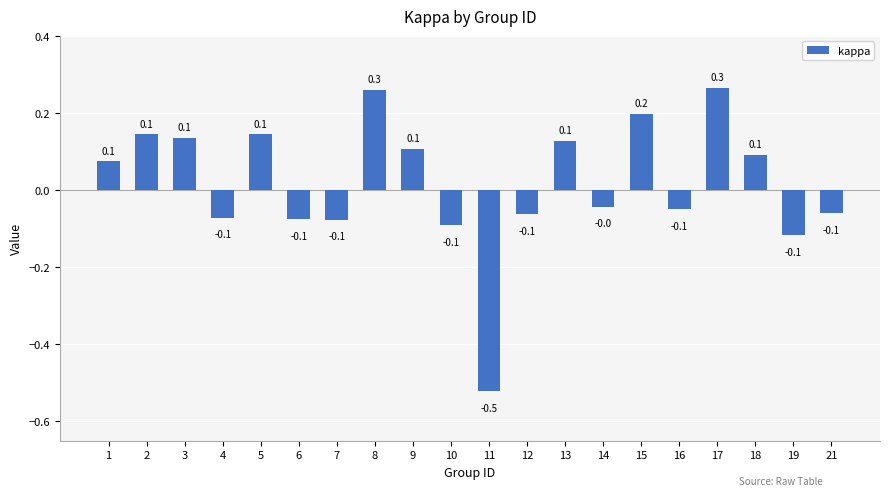

What is the difference between the maximum and minimum values?

0.8